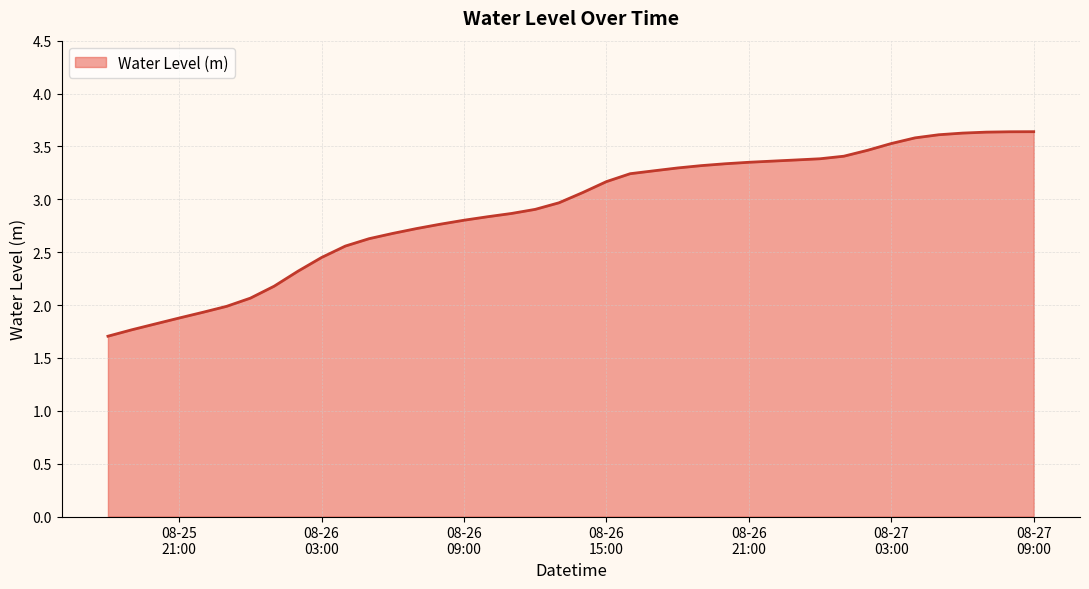

What is the maximum value shown in the chart?

3.6